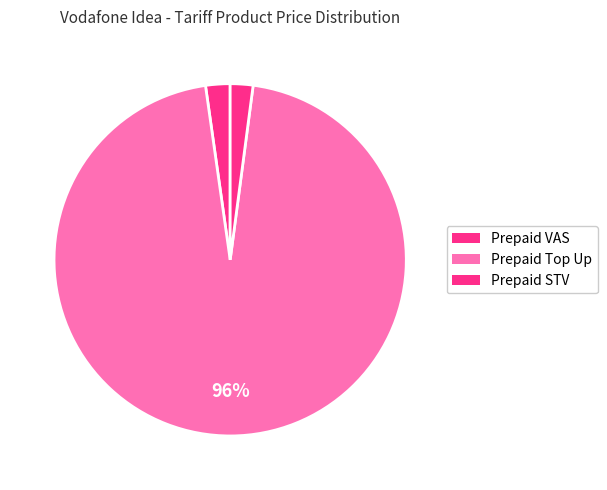

Count the number of slices in the pie.

3